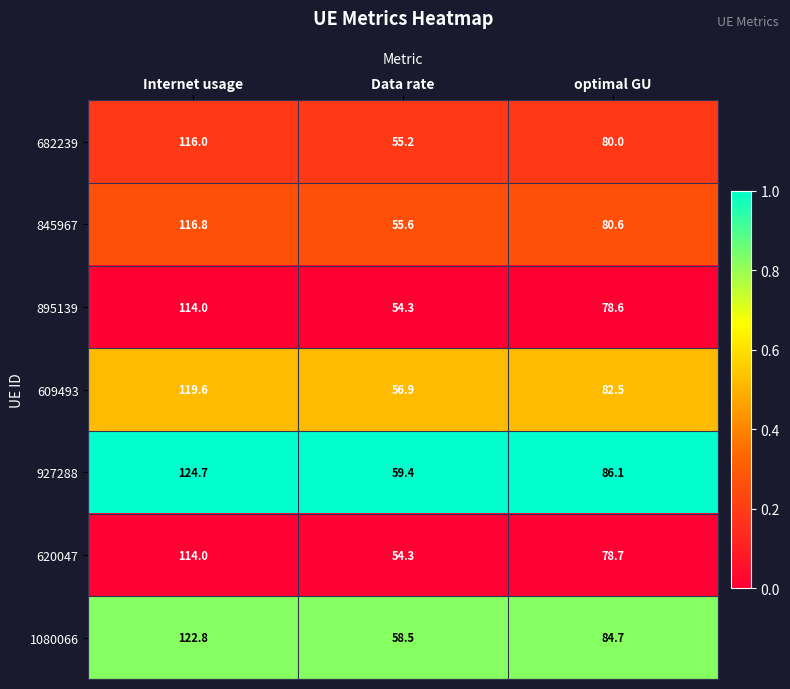

What is the difference between the highest and lowest values at optimal GU?

7.5